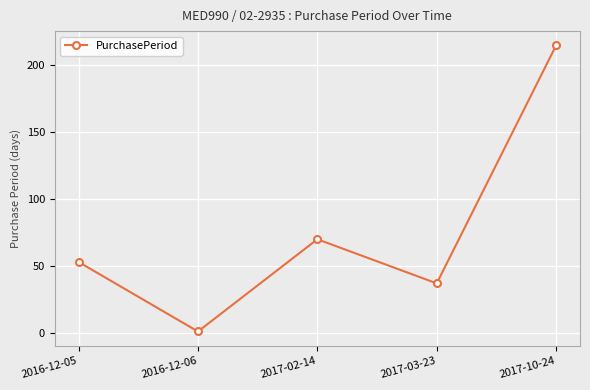

Count the number of data series in this chart.

1